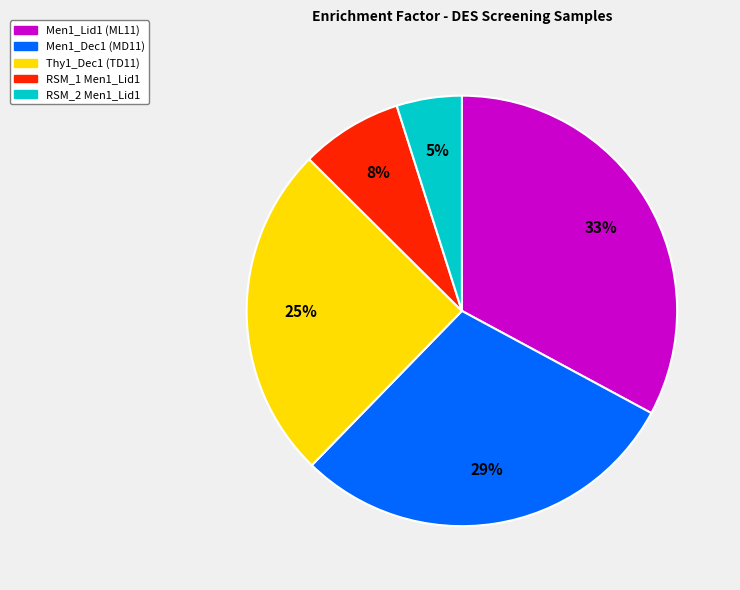

Rank the categories by value from lowest to highest.

RSM_2 Men1_Lid1, RSM_1 Men1_Lid1, Thy1_Dec1 (TD11), Men1_Dec1 (MD11), Men1_Lid1 (ML11)